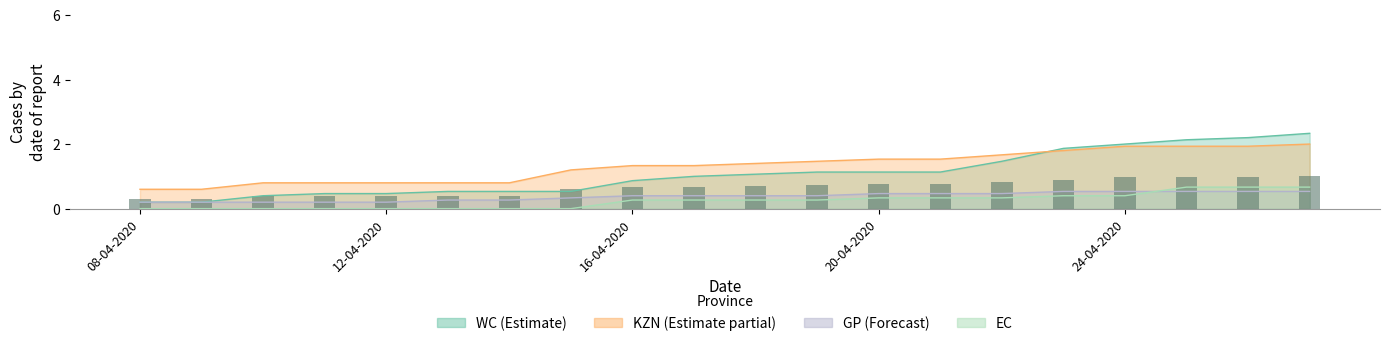

The chart shows a value of 0.3 at 08-04-2020. True or false?

True